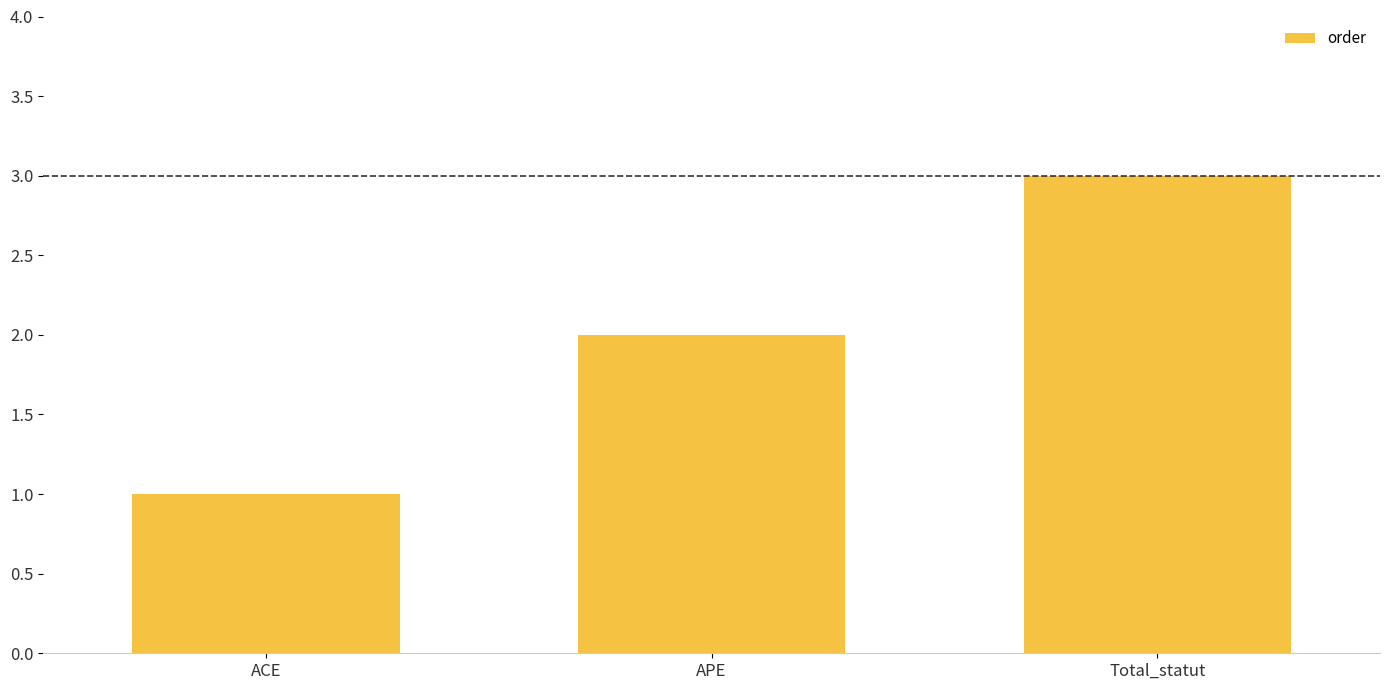

Which has a higher value, APE or ACE?

APE